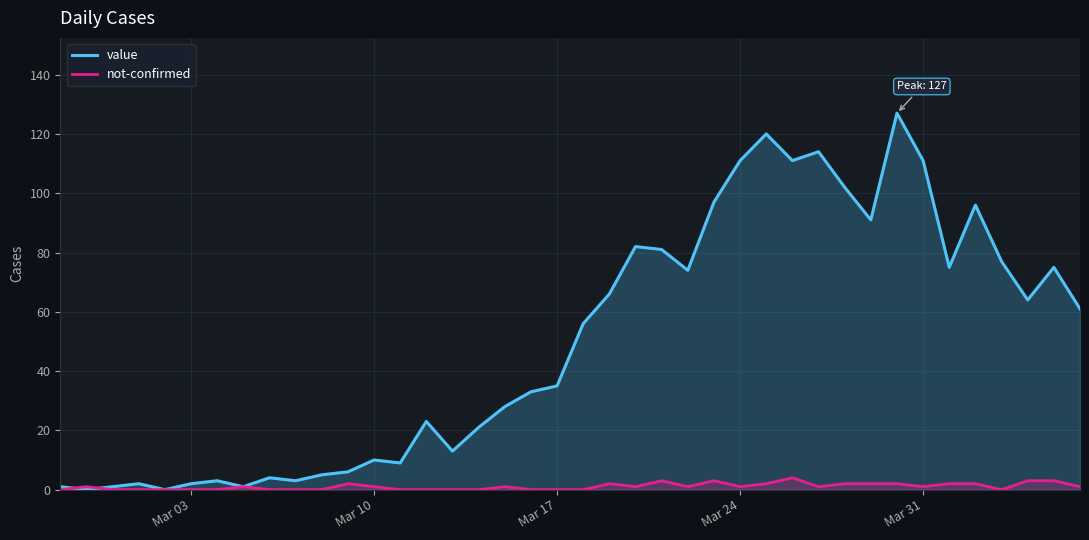

List the series in order of their overall mean, highest first.

value, not-confirmed